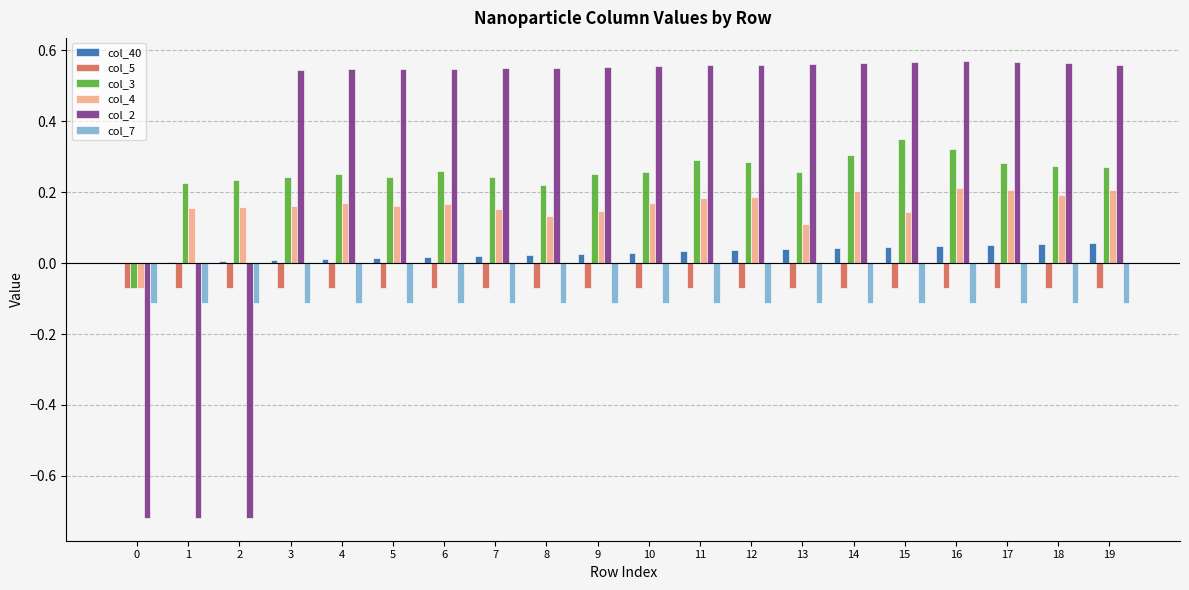

Which series has the largest total across all categories?

col_2